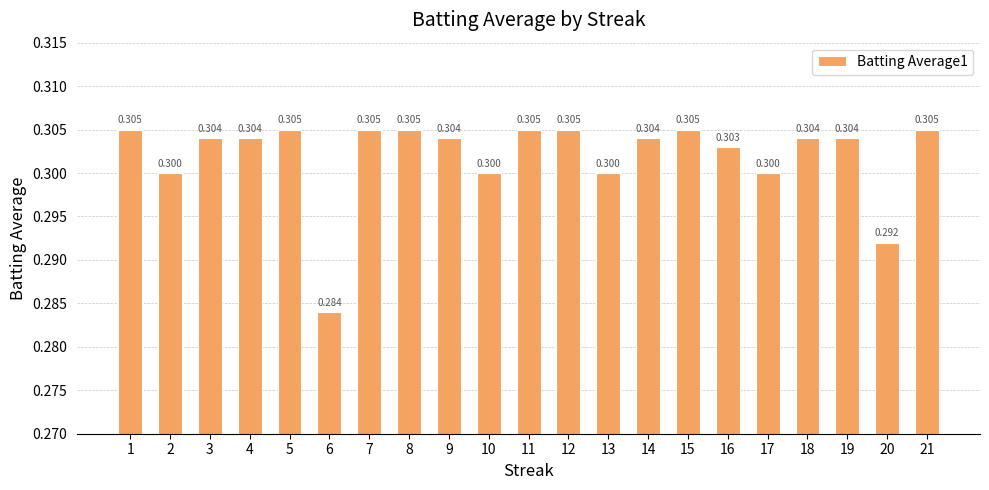

How many values are between 0 and 1?

21